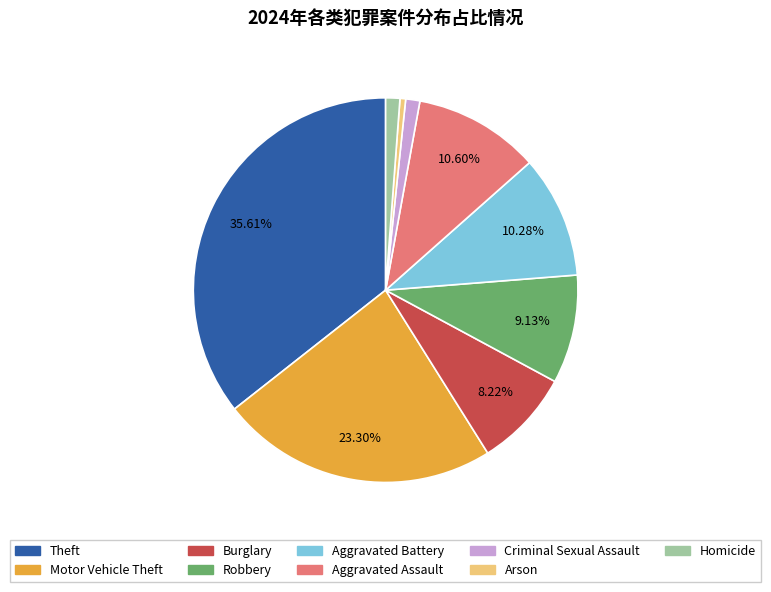

To the nearest percent, what is the difference between the Arson and Theft slice percentages?

35%